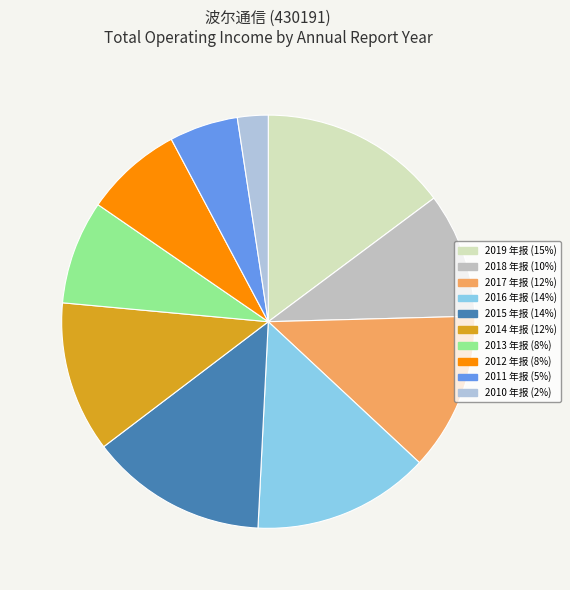

How many slices are in this pie chart?

10